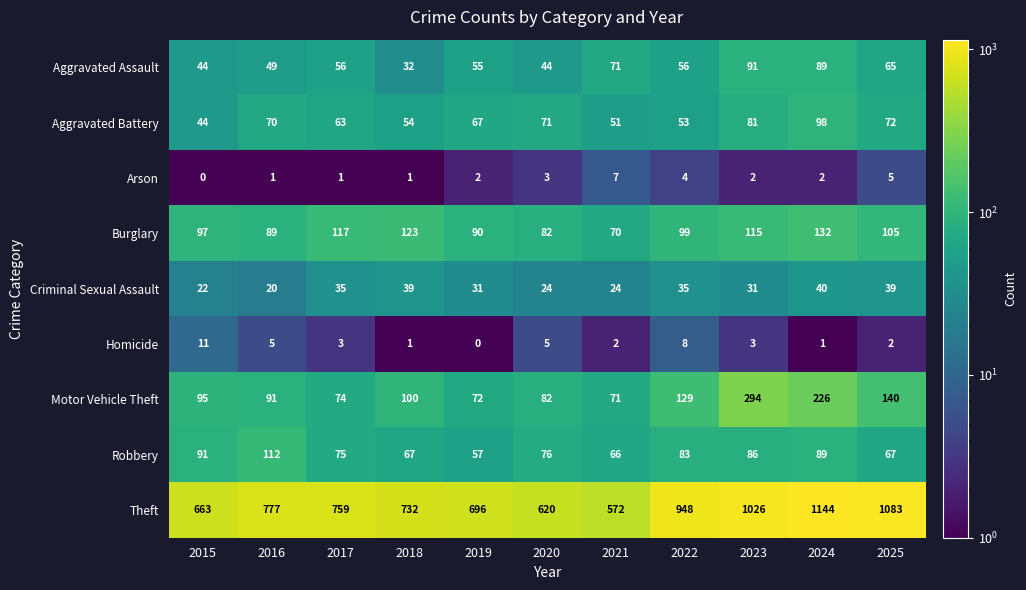

What is the sum of all Homicide values?

41